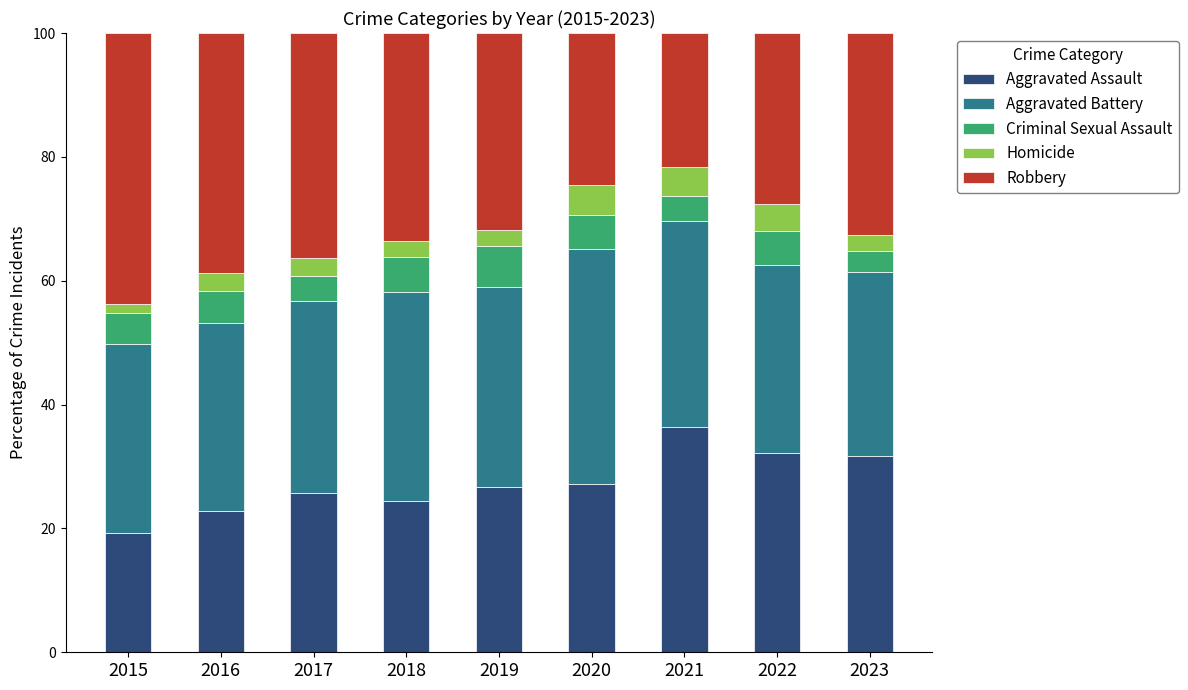

What is the difference between the Aggravated Assault values at 2023 and 2020?

4.5